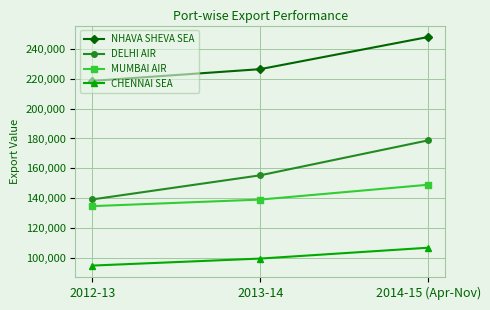

What is the label of the 2nd point from the right?

2013-14